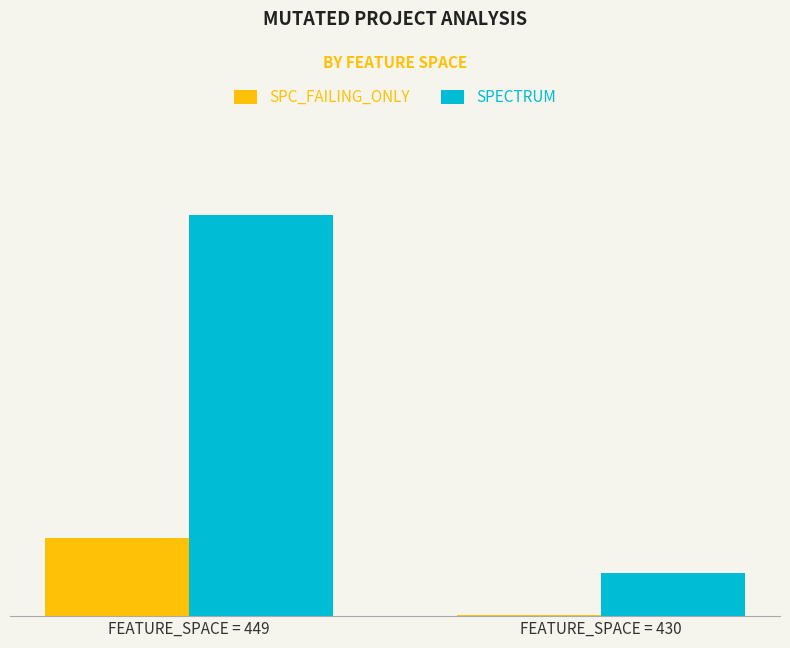

True or false: SPC_FAILING_ONLY has a value of 11 at FEATURE_SPACE = 430.

True